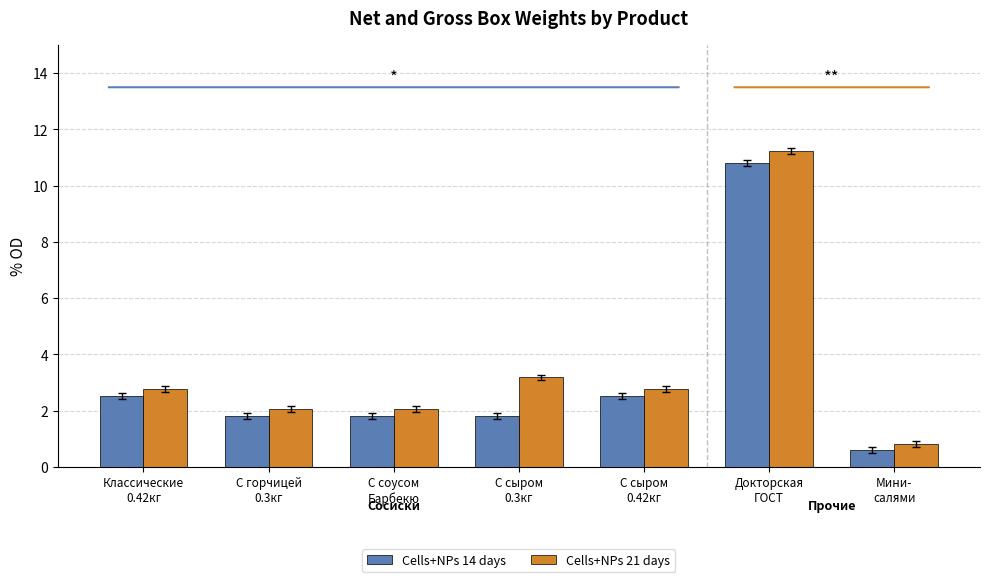

What is the greatest value displayed?

11.2